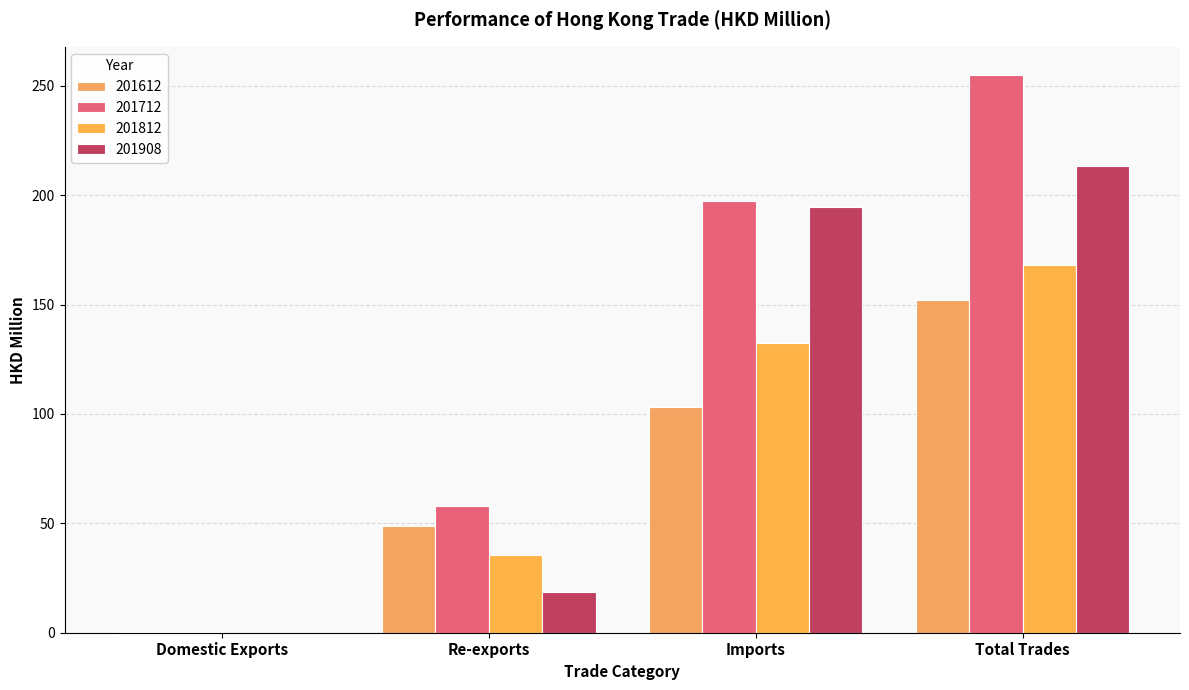

How many values in the 201712 series exceed 197?

2